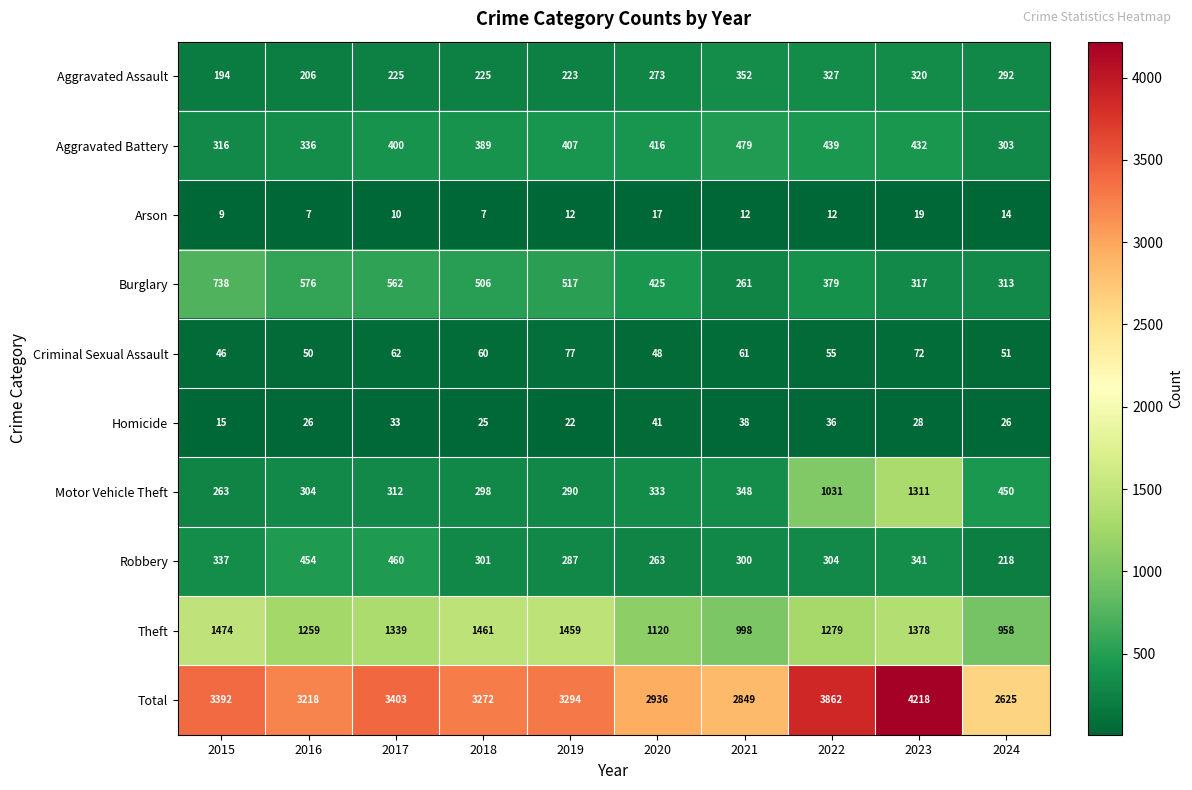

The value of Criminal Sexual Assault at 2022 is 12. True or false?

False